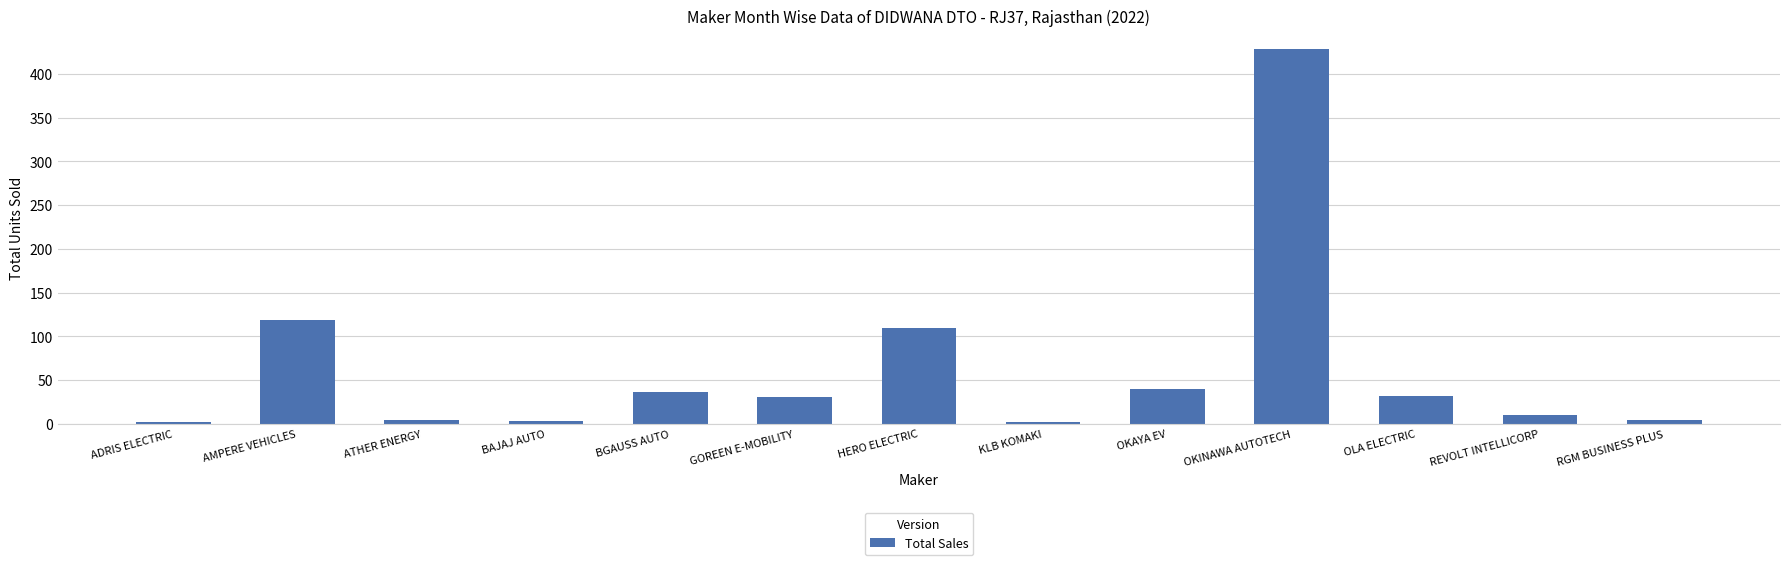

The value at OKAYA EV is 40. True or false?

True